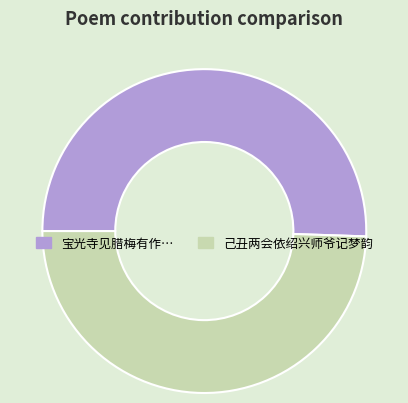

Is there a majority slice in this chart?

Yes